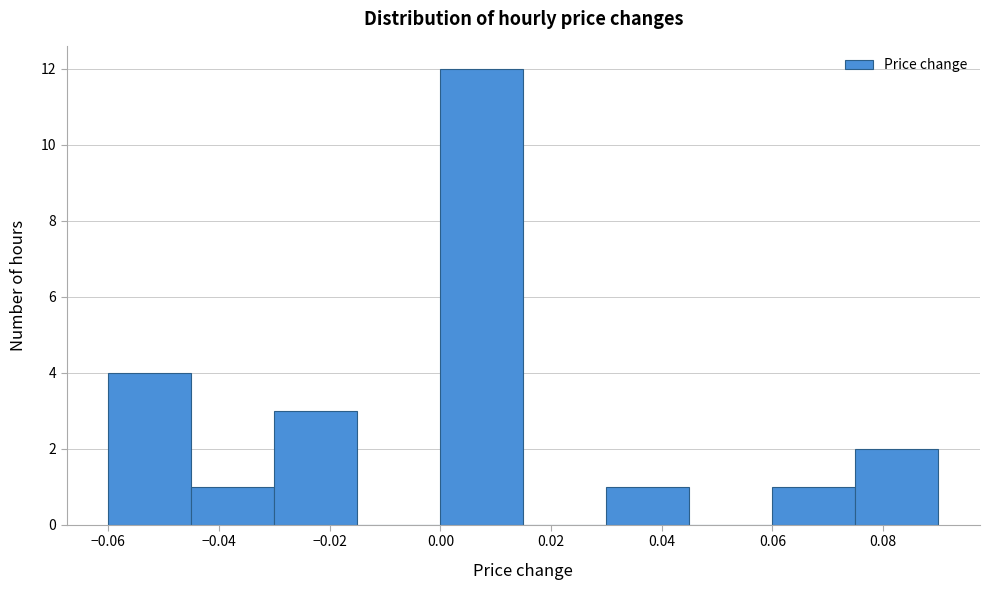

Reading left to right, list every bar in this chart as the range it spans on the x-axis followed by its height. Neither the bar edges nor the heights are printed on the chart, so give them approximately, as read against the axes.

-0.060 to -0.045: 4
-0.045 to -0.030: 1
-0.030 to -0.015: 3
-0.015 to 0.000: 0
0.000 to 0.015: 12
0.015 to 0.030: 0
0.030 to 0.045: 1
0.045 to 0.060: 0
0.060 to 0.075: 1
0.075 to 0.090: 2